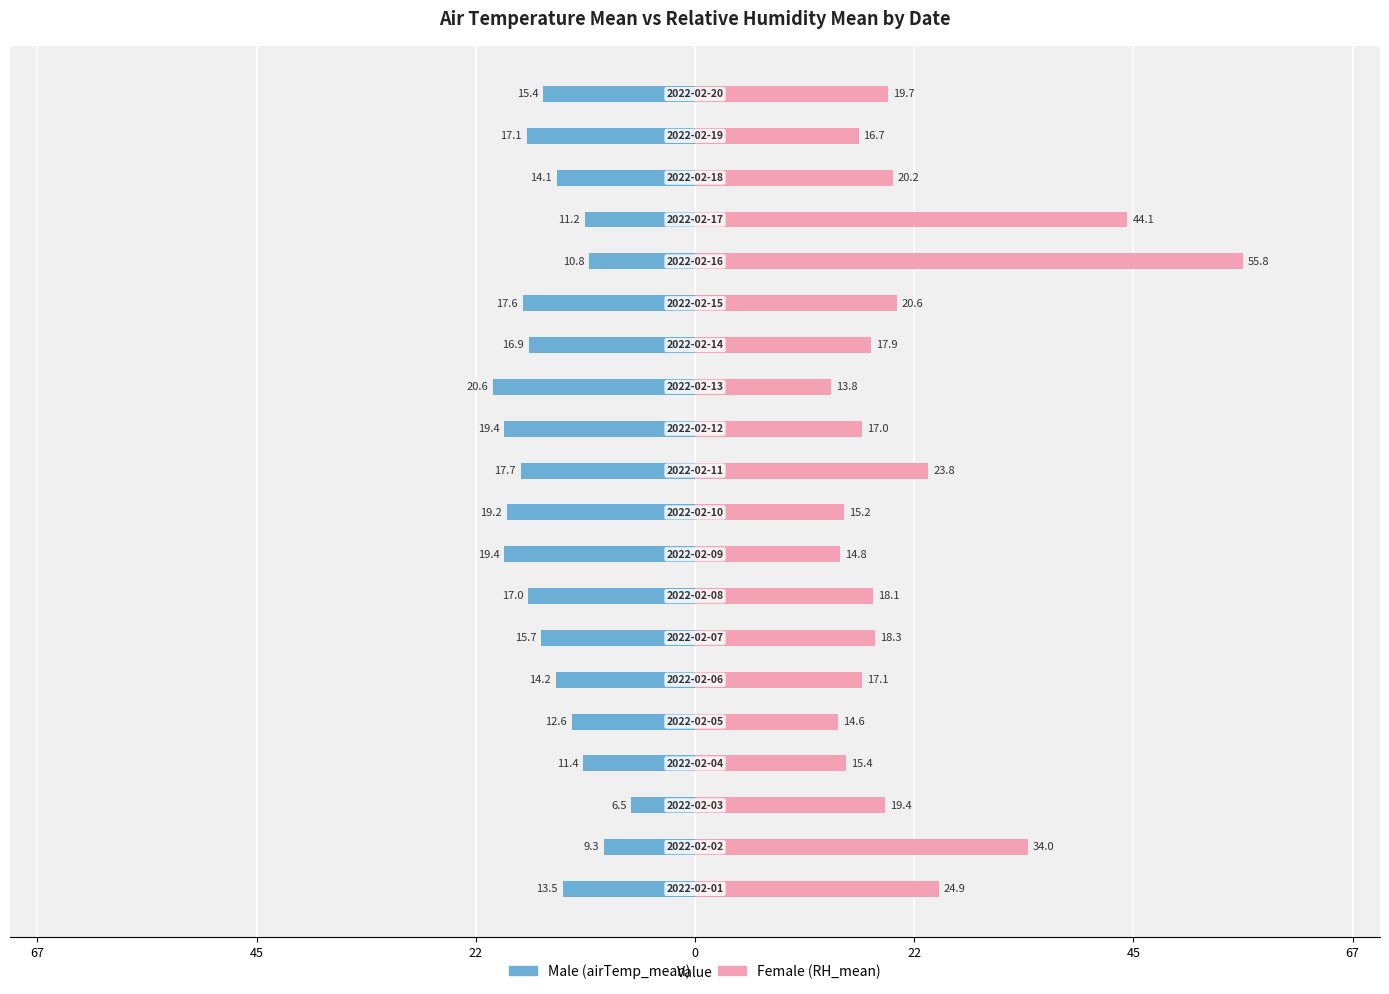

True or false: Male has a value of -10.8 at 15.

True